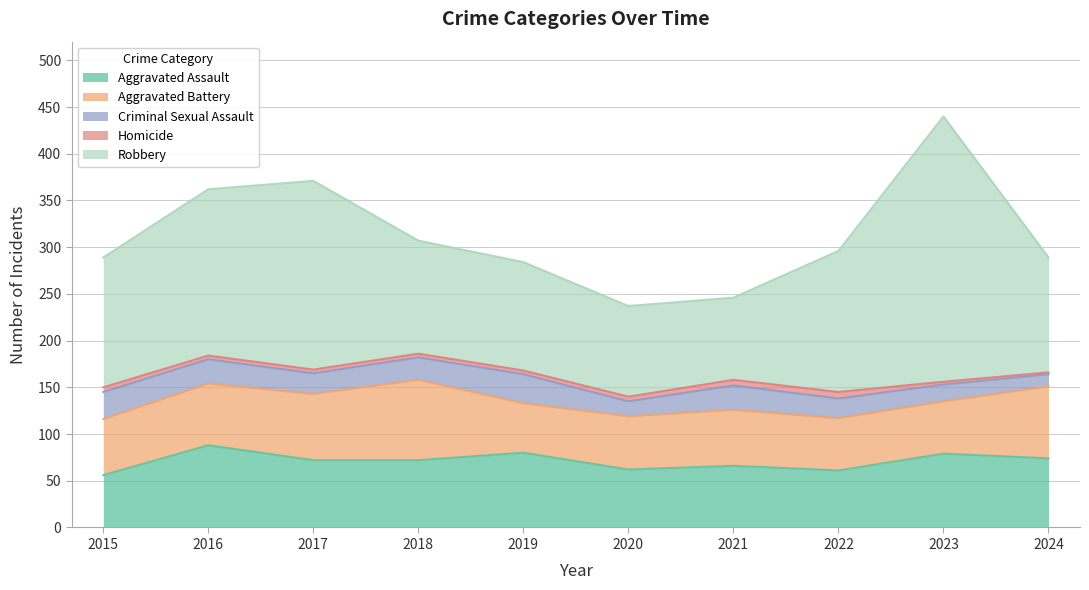

True or false: Aggravated Battery and Criminal Sexual Assault intersect in this chart.

False